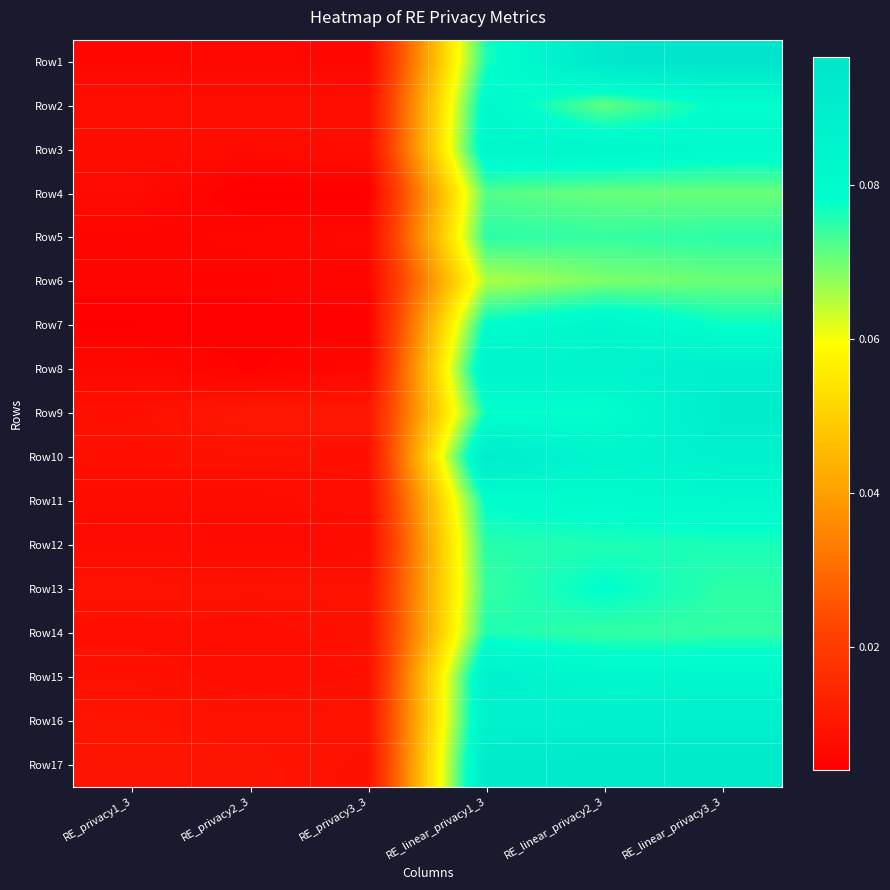

How many series are shown in this chart?

17